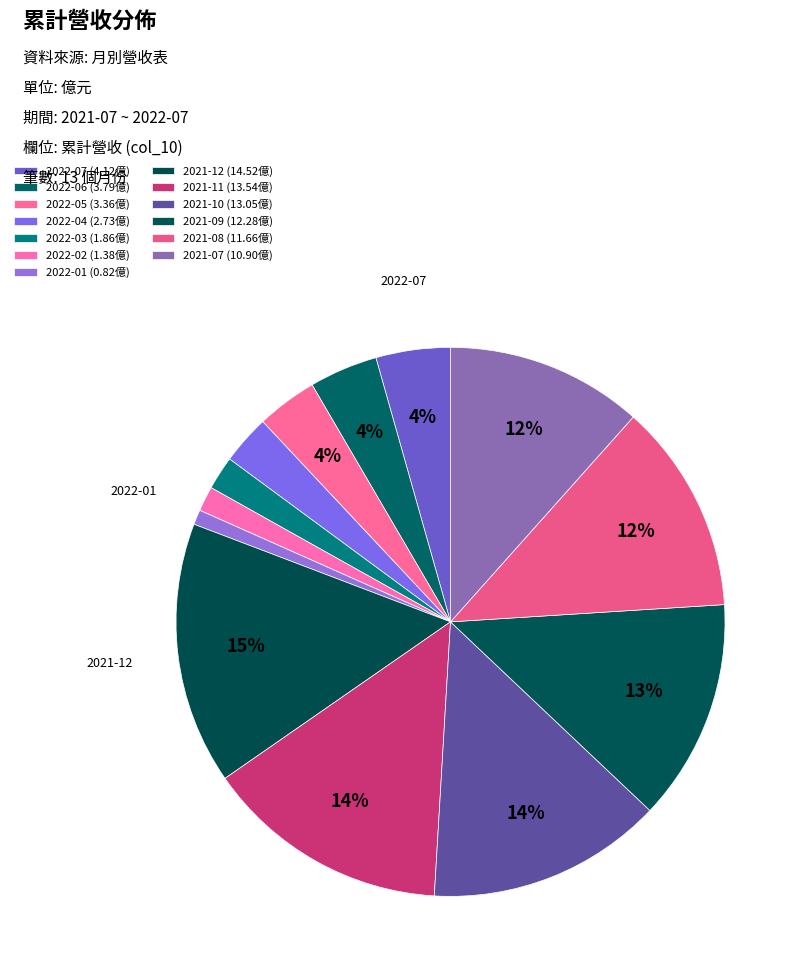

The 2021-07 slice represents 12% of the pie. True or false?

True